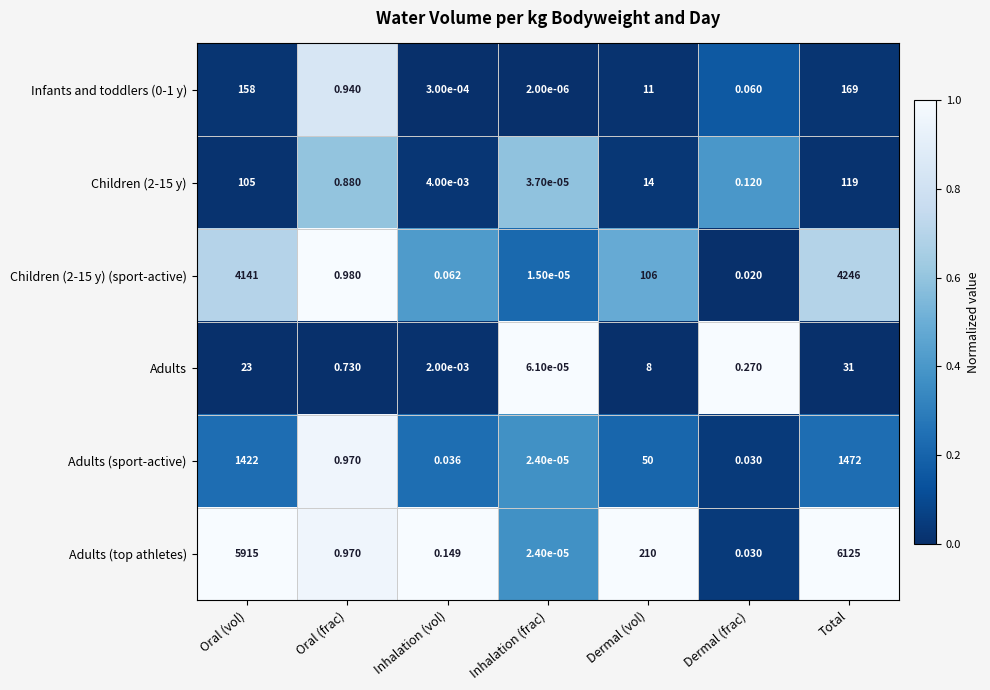

Which series has the widest spread of values?

Adults (top athletes)